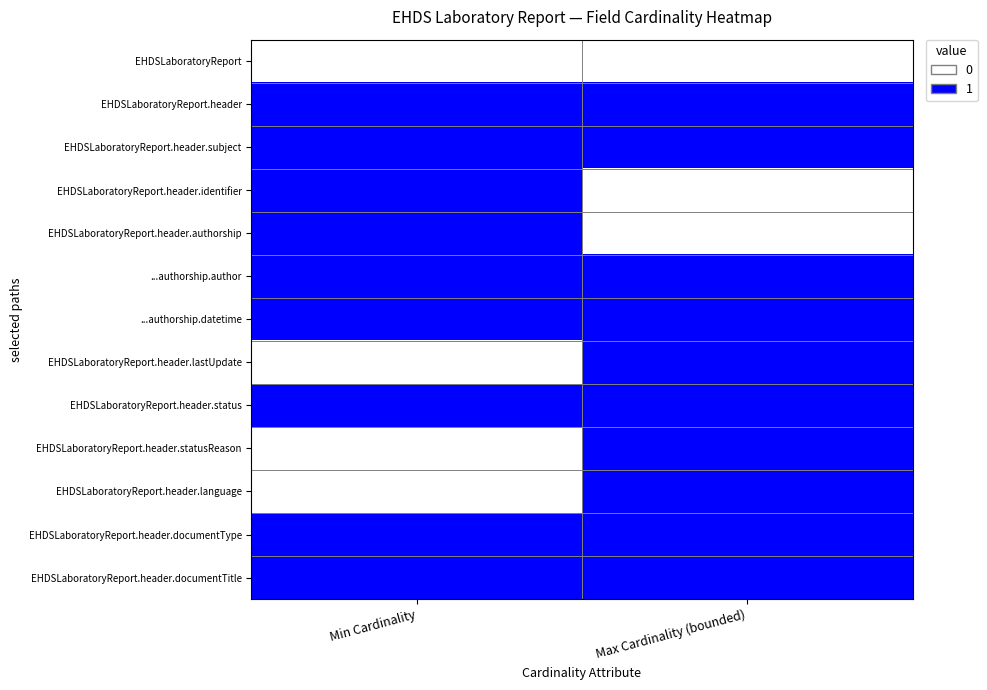

Between Max Cardinality (bounded) and Min Cardinality, which is larger?

Max Cardinality (bounded)